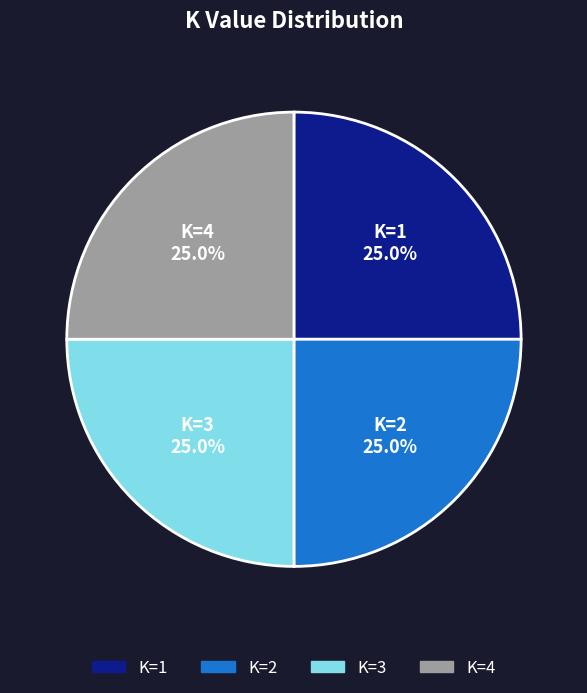

What is the ratio of the value at K=3 to the value at K=1?

1.0